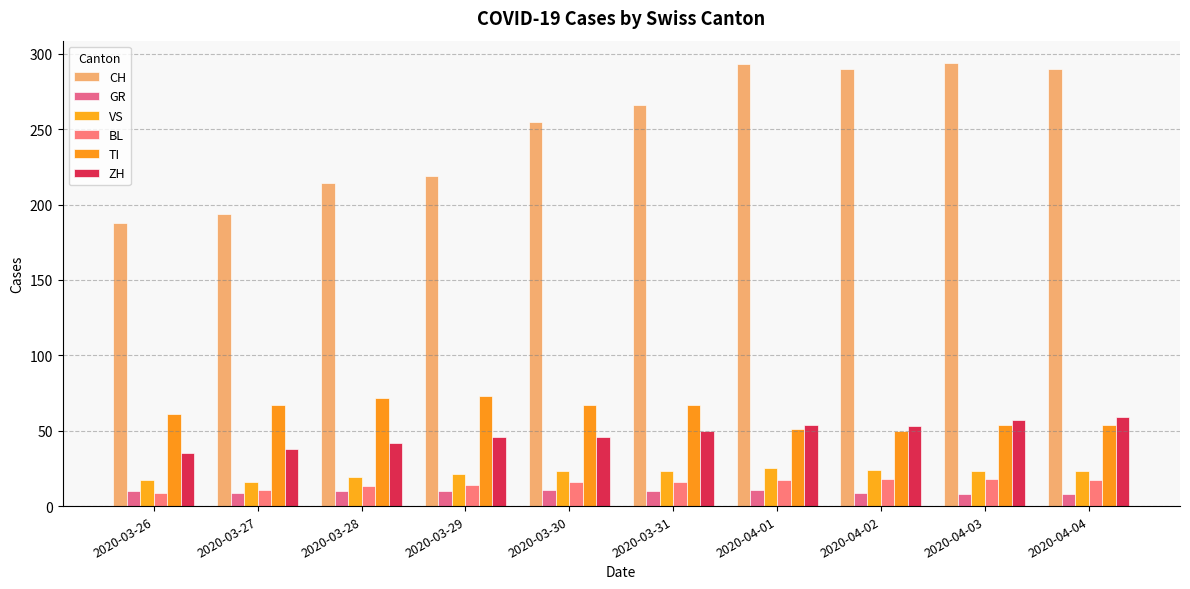

Does the chart contain stacked bars?

No